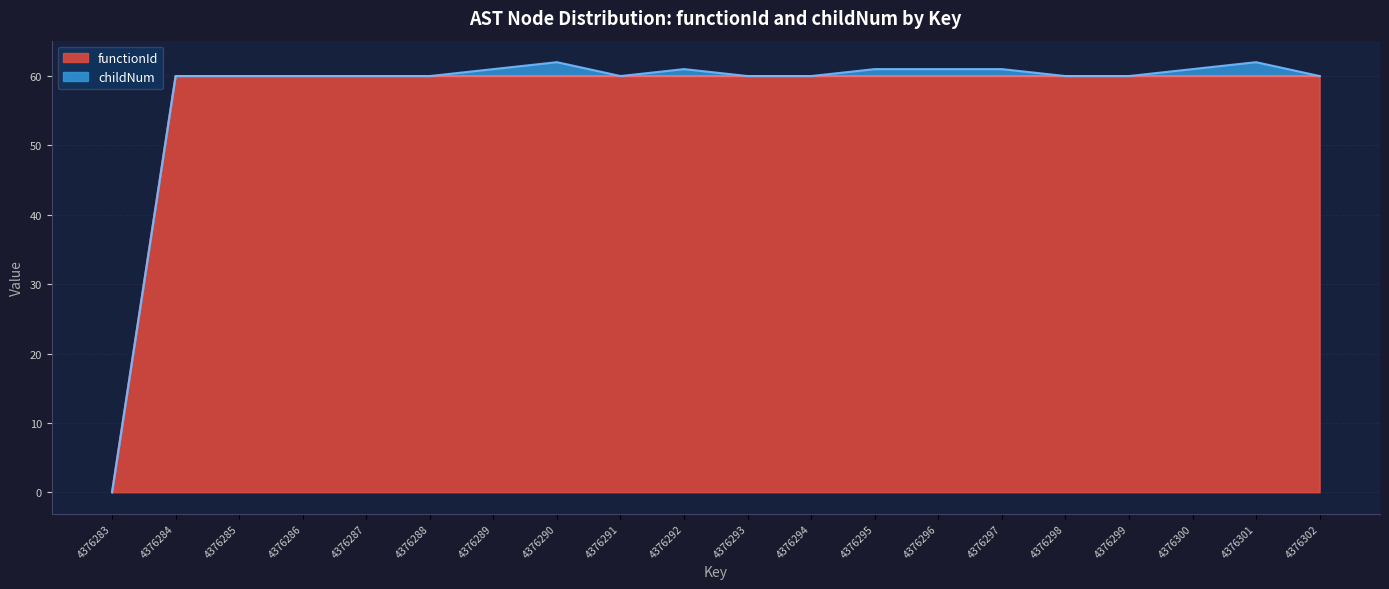

How many lines are shown in the chart?

2